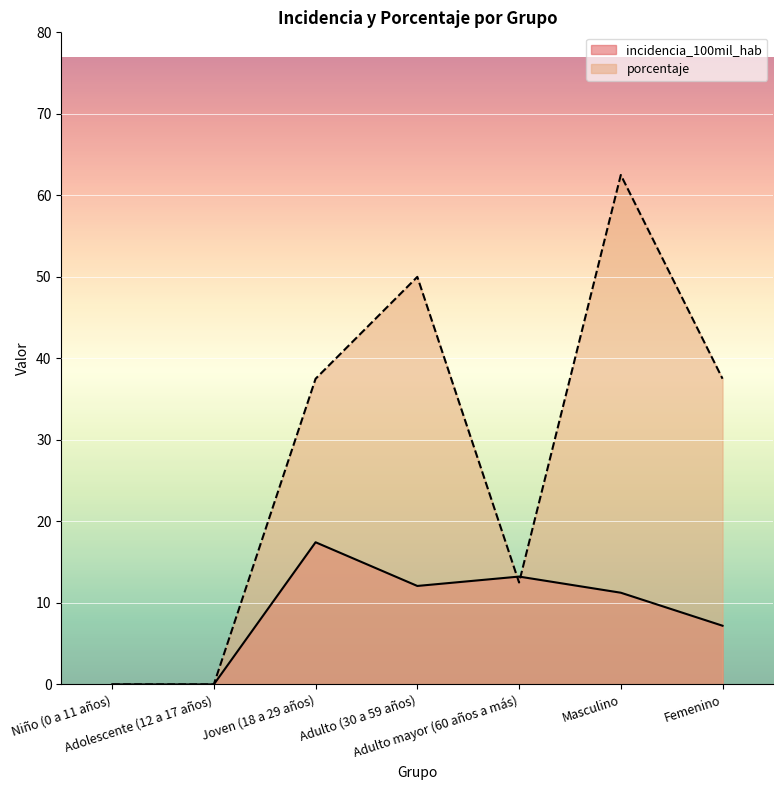

How many interior local peaks does the incidencia_100mil_hab series have?

2